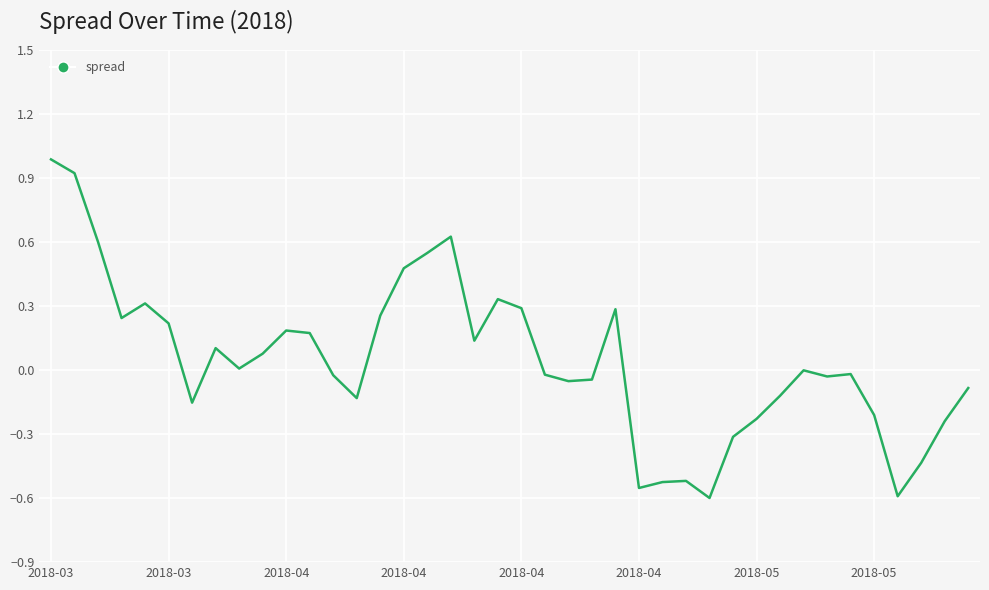

What is the difference between the maximum and minimum values?

1.6